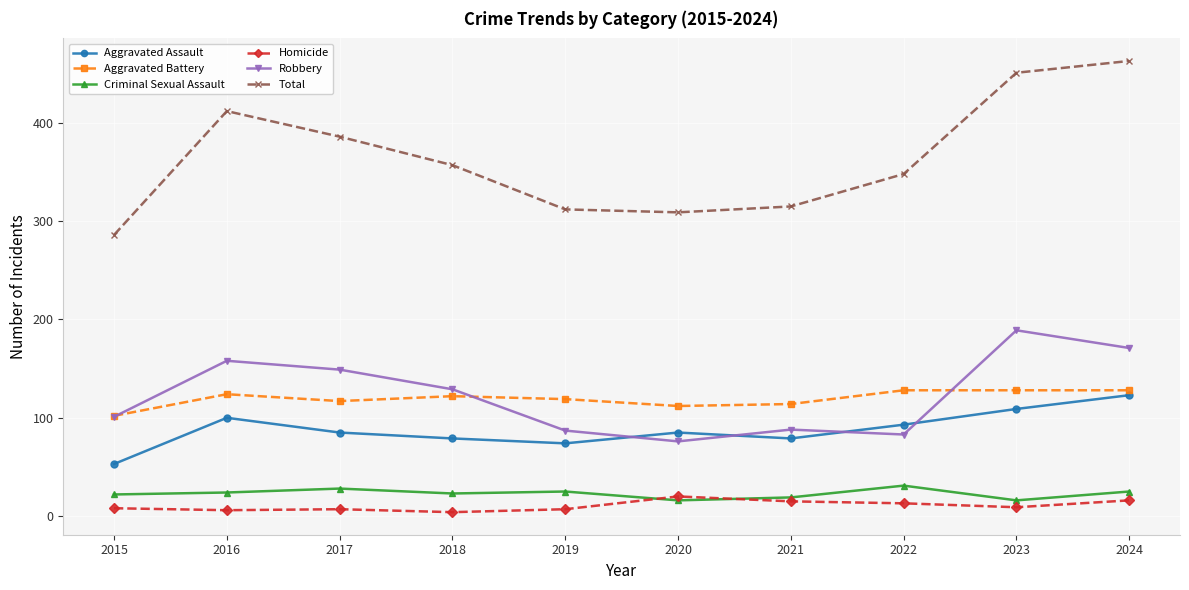

True or false: Aggravated Battery has more than 1 points higher than both neighbors.

True